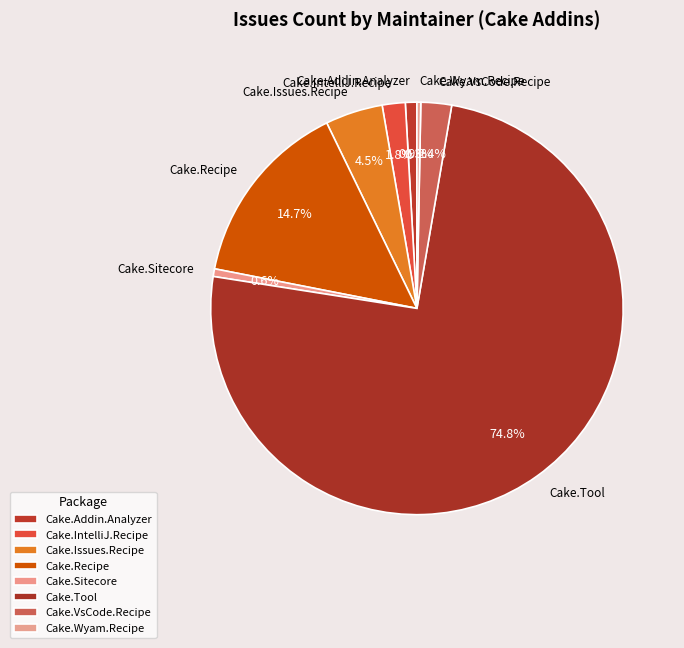

Do Cake.Recipe and Cake.Tool together represent more than half of the pie?

Yes